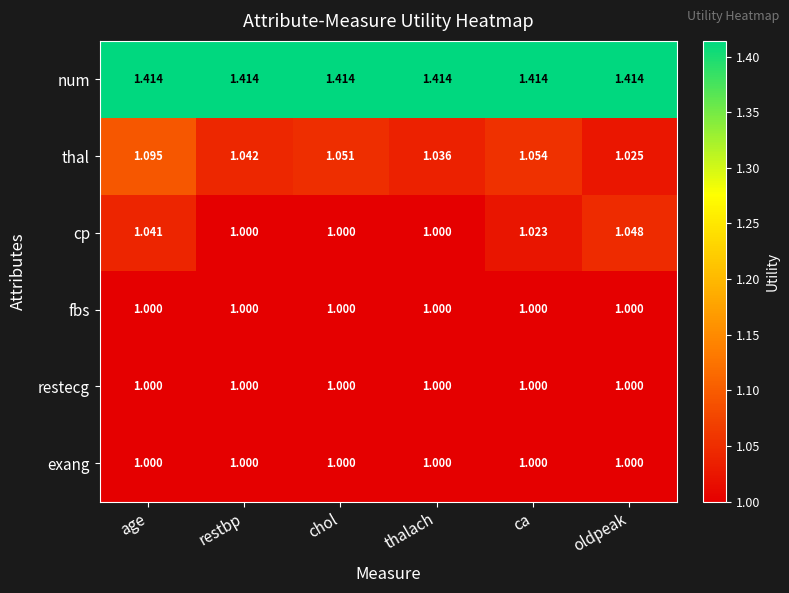

Is the value of num at chol greater than the value of exang at thalach?

Yes